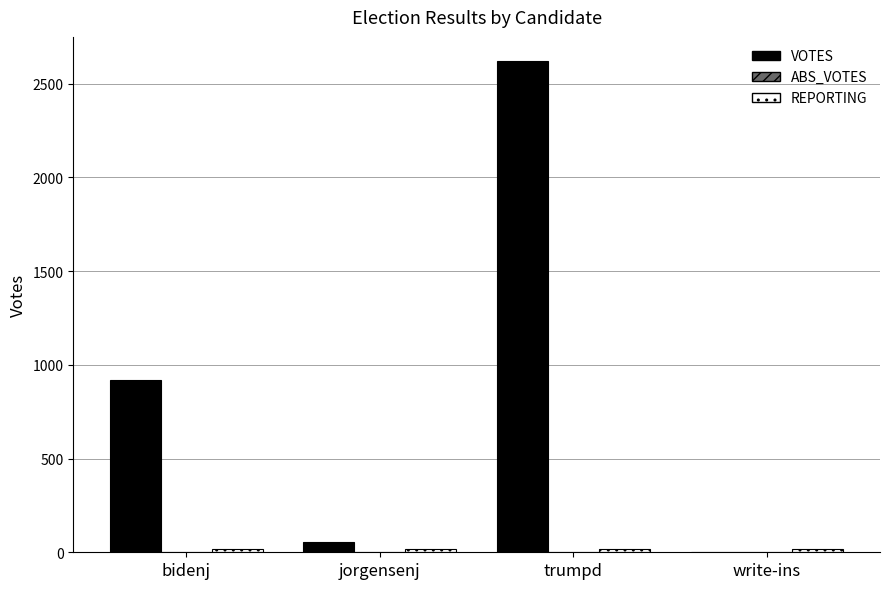

Which series changed the most between trumpd and write-ins?

VOTES